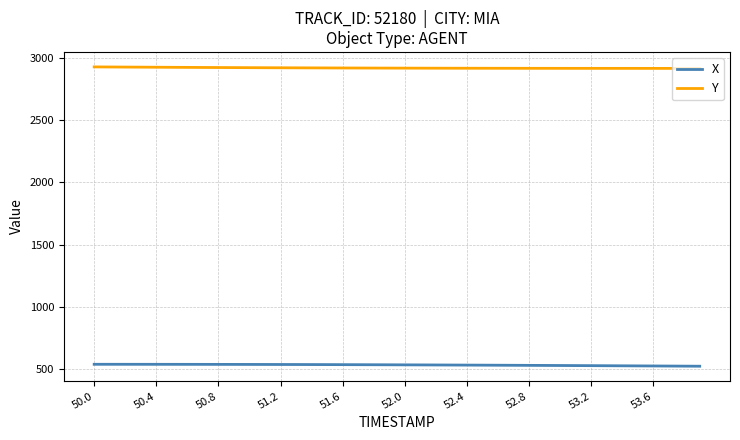

Count the number of categories in the chart.

40